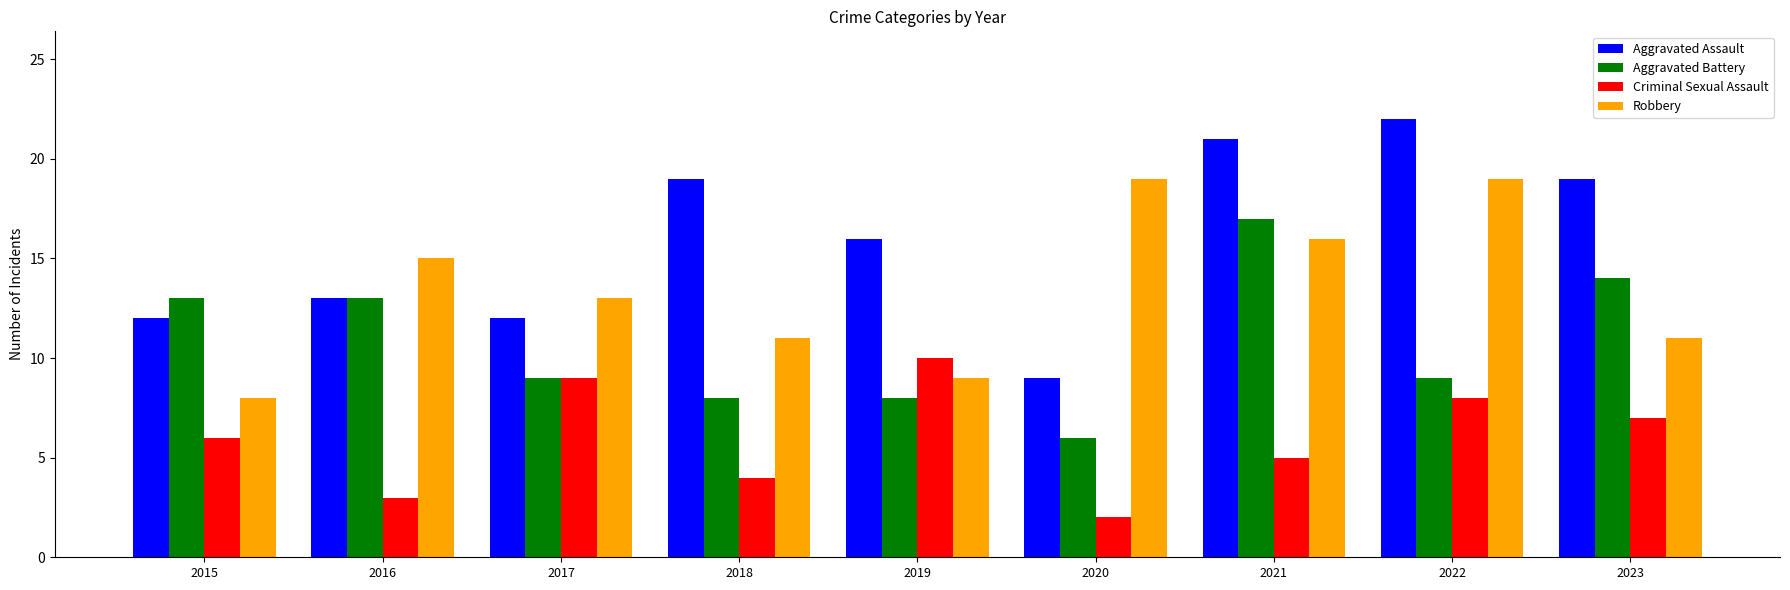

What is the greatest value displayed?

22